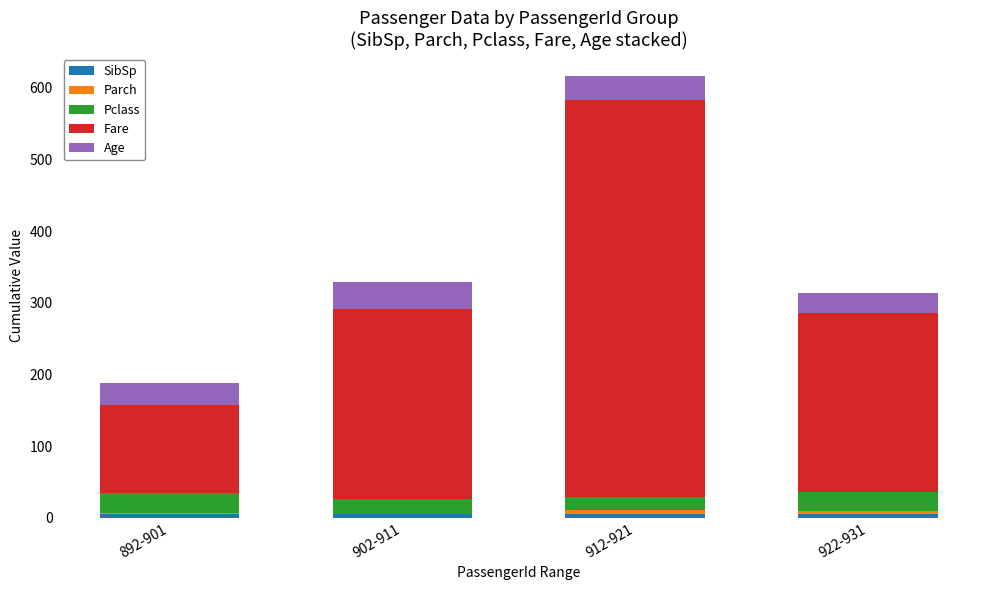

At which category is the sum across all series the highest?

912-921